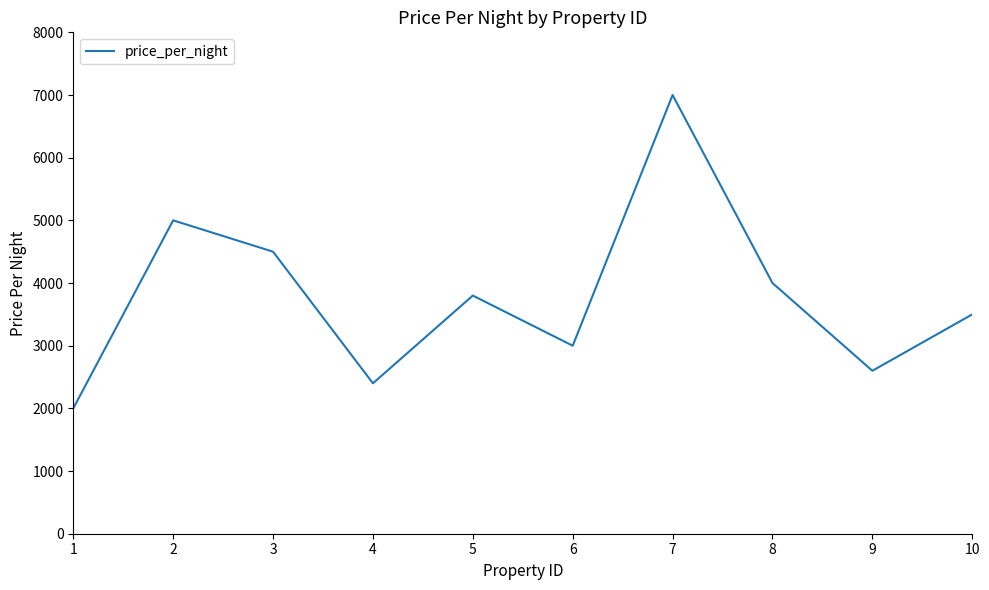

The chart shows a value of 7511 at 3. True or false?

False